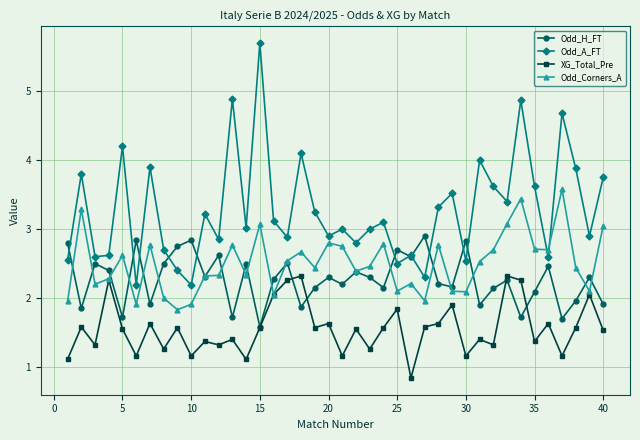

How many interior local peaks does the Odd_A_FT series have?

14